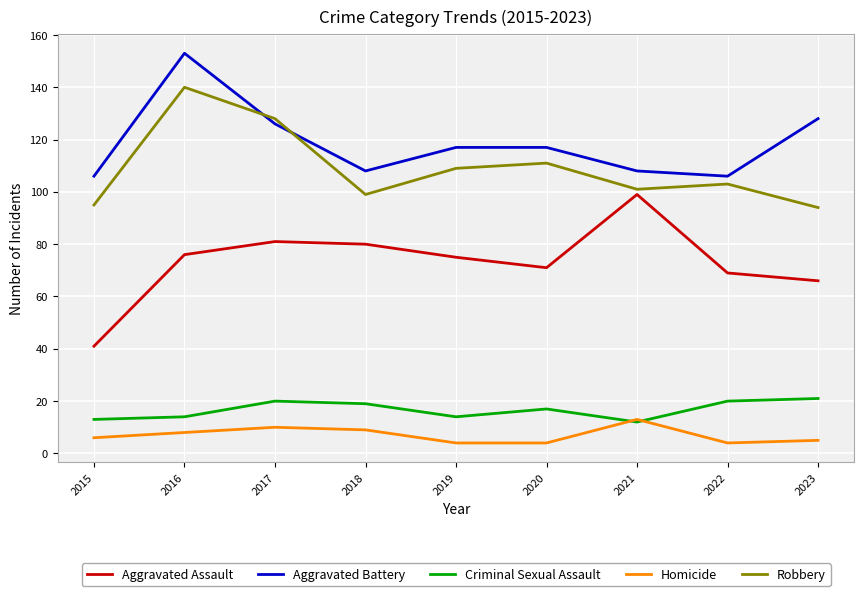

Rank the series at 2018 from highest to lowest value.

Aggravated Battery, Robbery, Aggravated Assault, Criminal Sexual Assault, Homicide